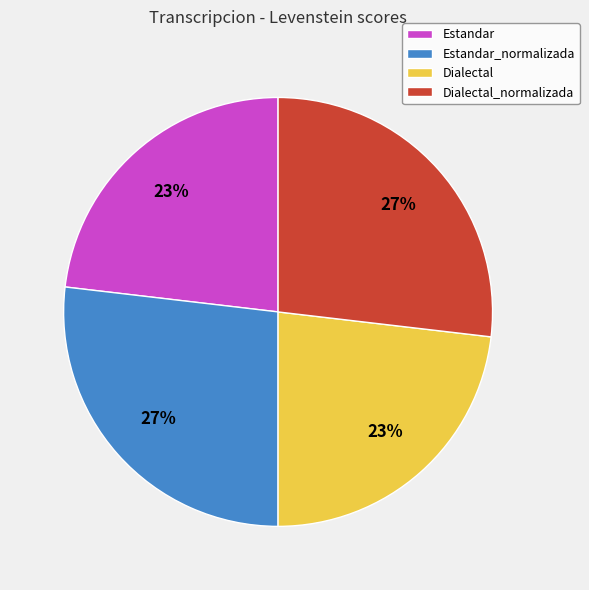

What percentage is the Estandar_normalizada slice, to the nearest percent?

27%